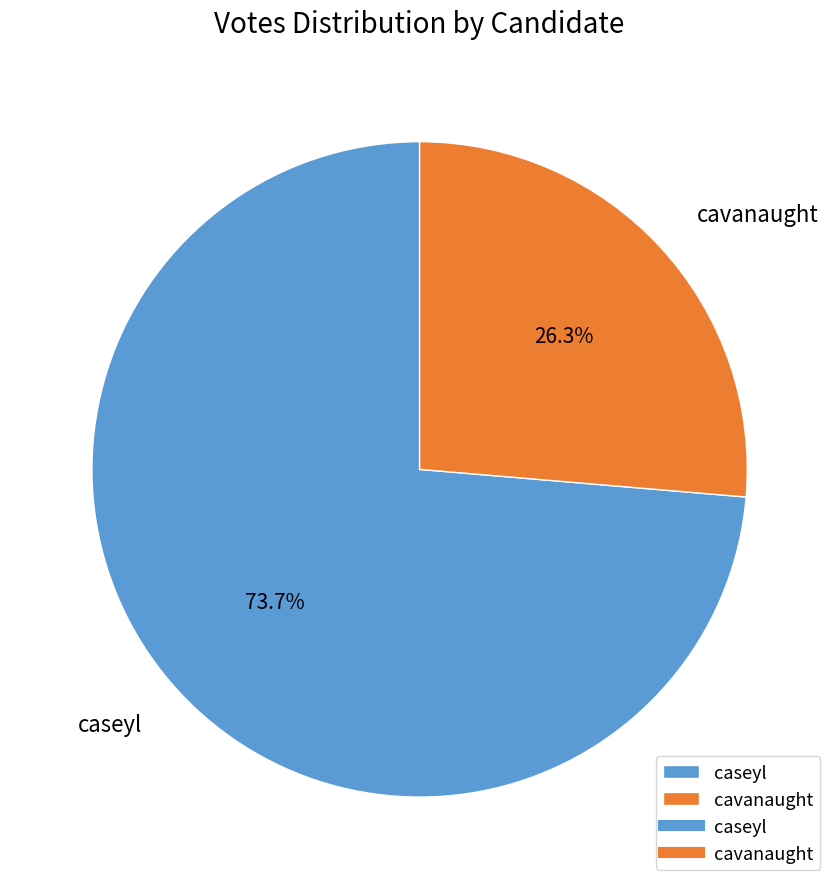

How many segments does this pie chart have?

2